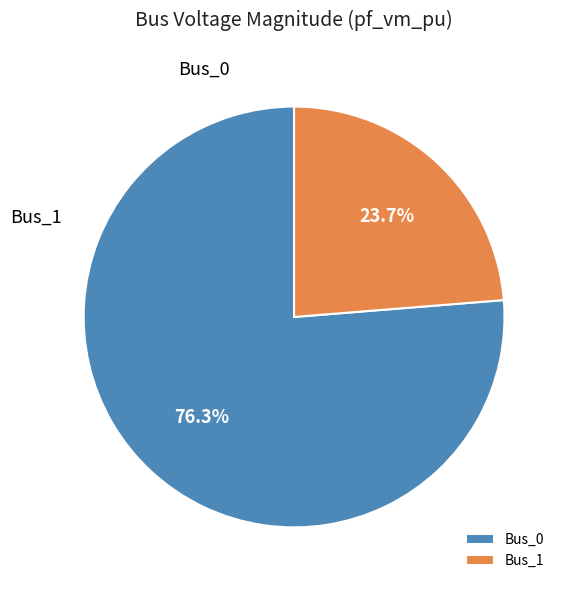

Does Bus_0 represent more than half of the total?

Yes